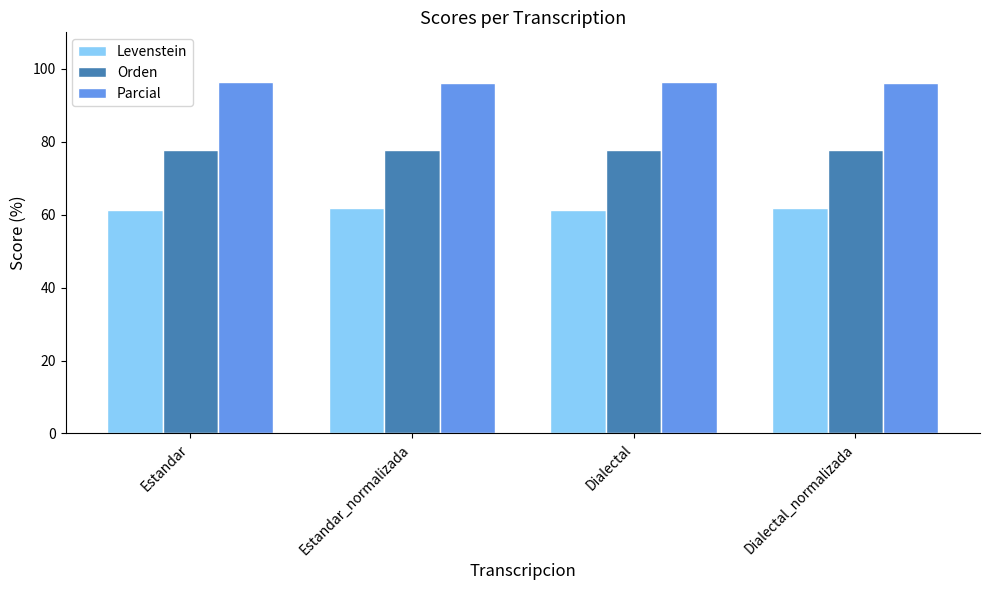

List the series in order of their overall mean, lowest first.

Levenstein, Orden, Parcial